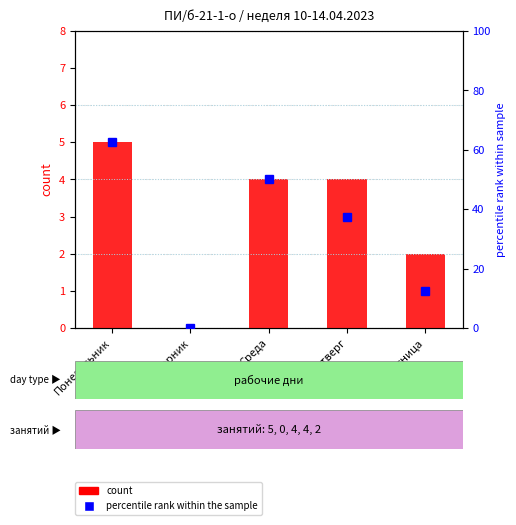

What is the sum of the count values at Понедельник and Вторник?

5.0